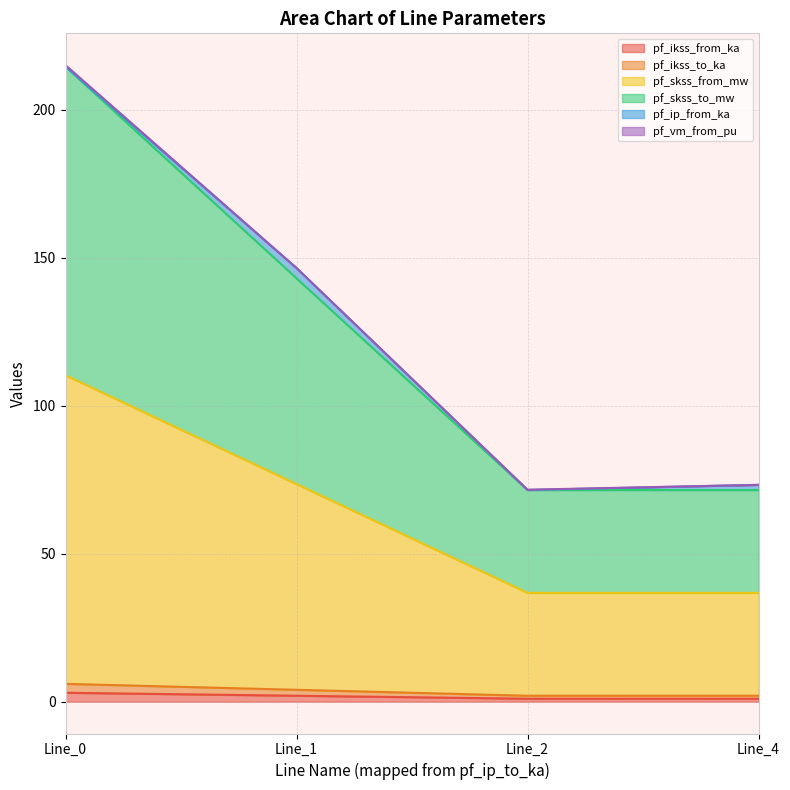

Does the chart display data point markers on the line(s)?

No